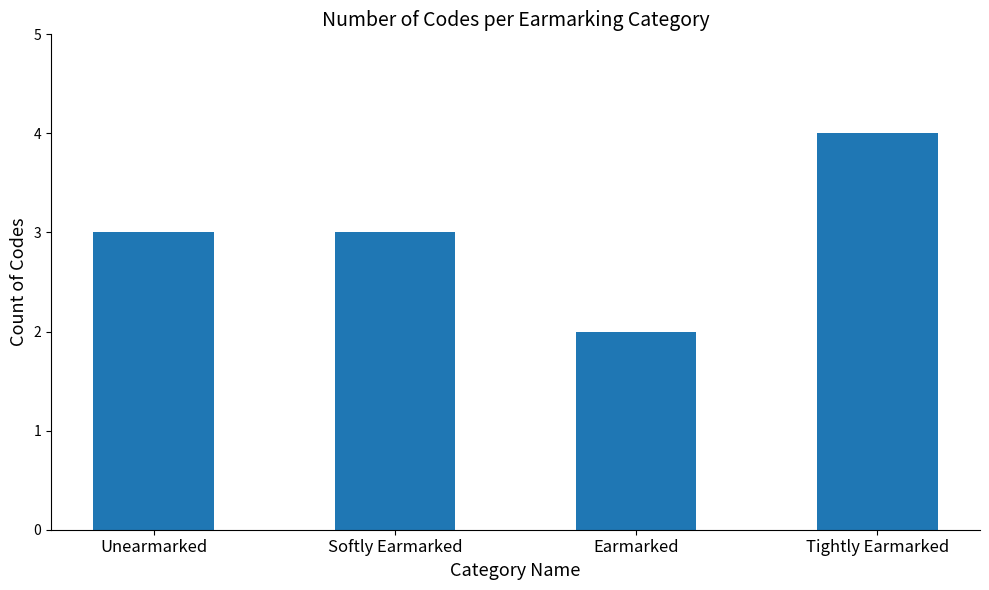

What is the label of the 2nd bar from the left?

Softly Earmarked